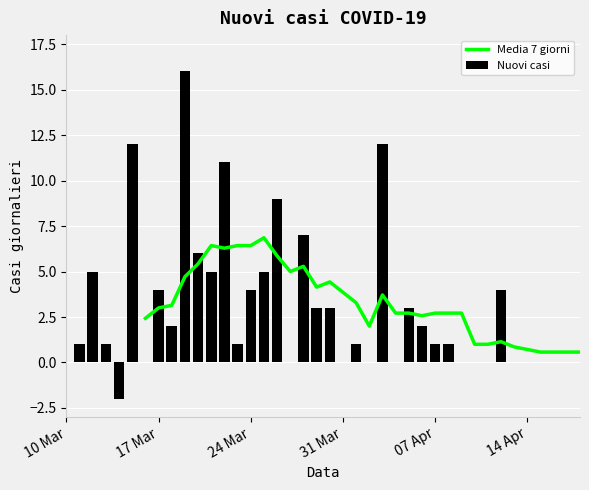

What is the difference between the maximum and minimum values in the Nuovi casi series?

18.0